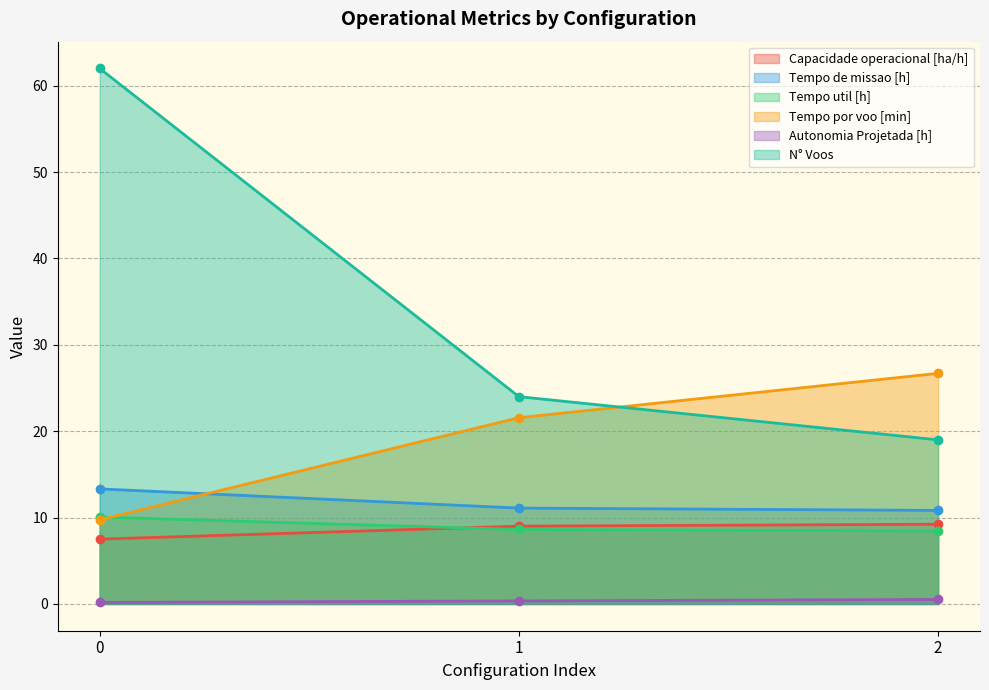

What is the minimum value shown in the chart?

0.2